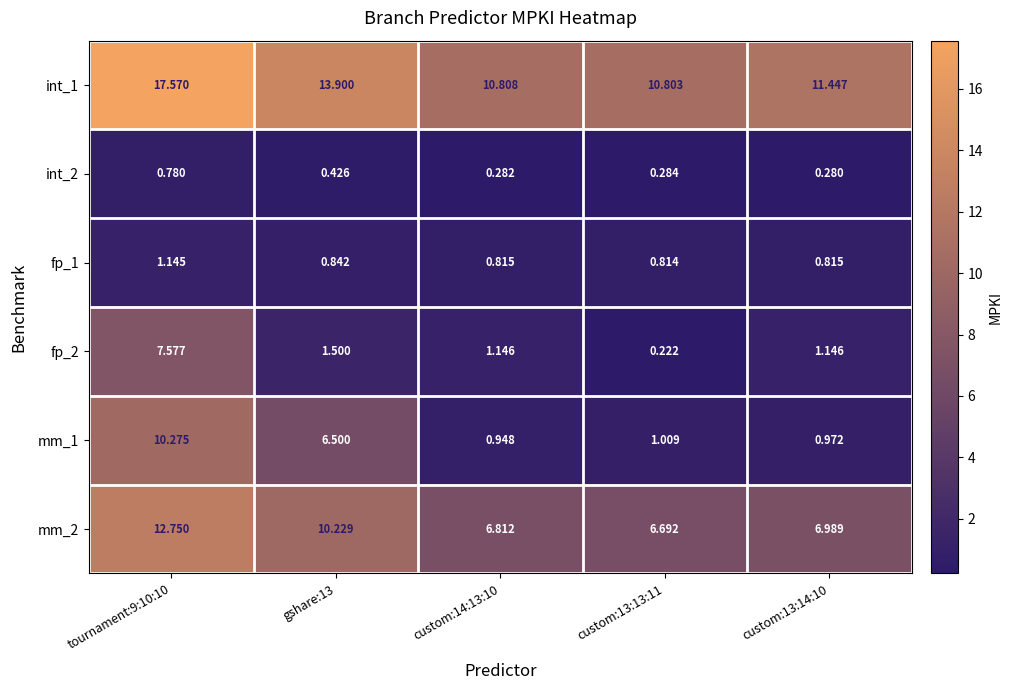

Reading left to right, transcribe all the data shown in this chart.

int_1: tournament:9:10:10=17.6	gshare:13=13.9	custom:14:13:10=10.8	custom:13:13:11=10.8	custom:13:14:10=11.4
int_2: tournament:9:10:10=0.8	gshare:13=0.4	custom:14:13:10=0.3	custom:13:13:11=0.3	custom:13:14:10=0.3
fp_1: tournament:9:10:10=1.1	gshare:13=0.8	custom:14:13:10=0.8	custom:13:13:11=0.8	custom:13:14:10=0.8
fp_2: tournament:9:10:10=7.6	gshare:13=1.5	custom:14:13:10=1.1	custom:13:13:11=0.2	custom:13:14:10=1.1
mm_1: tournament:9:10:10=10.3	gshare:13=6.5	custom:14:13:10=0.9	custom:13:13:11=1.0	custom:13:14:10=1.0
mm_2: tournament:9:10:10=12.8	gshare:13=10.2	custom:14:13:10=6.8	custom:13:13:11=6.7	custom:13:14:10=7.0